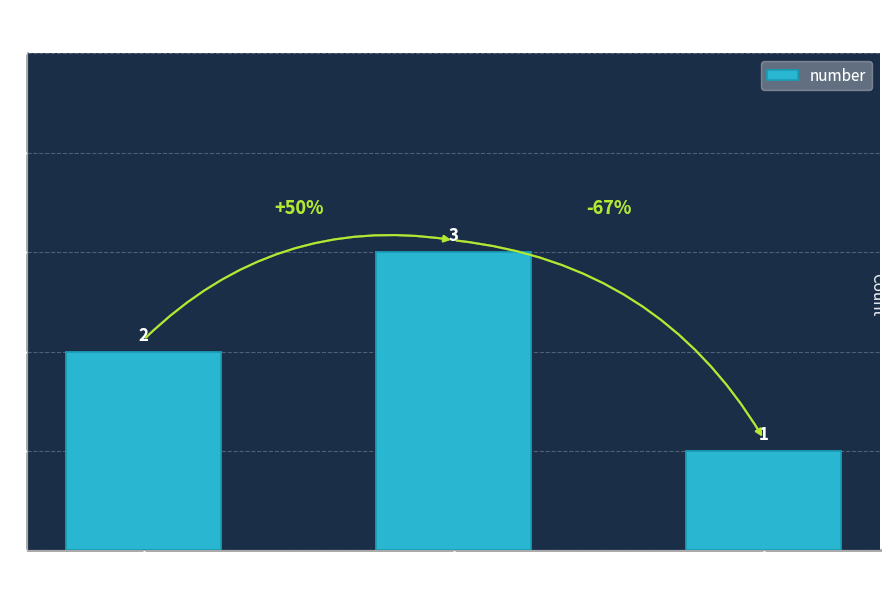

The chart shows a value of 1 at Web. True or false?

False